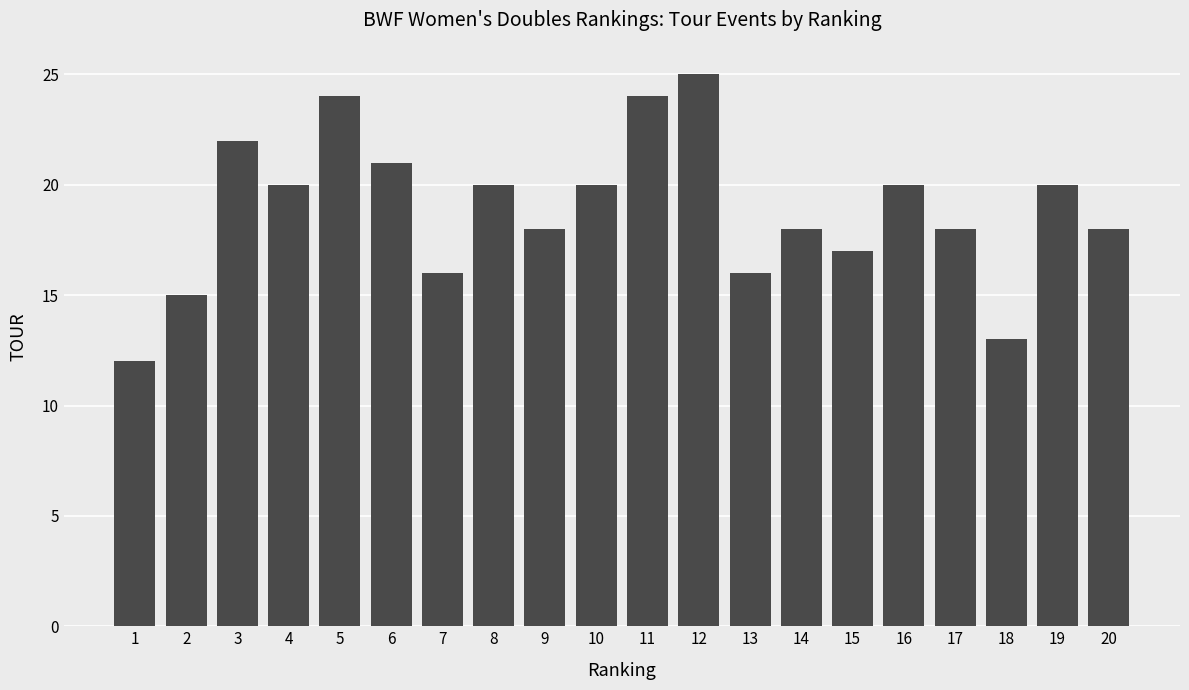

The chart shows a value of 8 at 14. True or false?

False